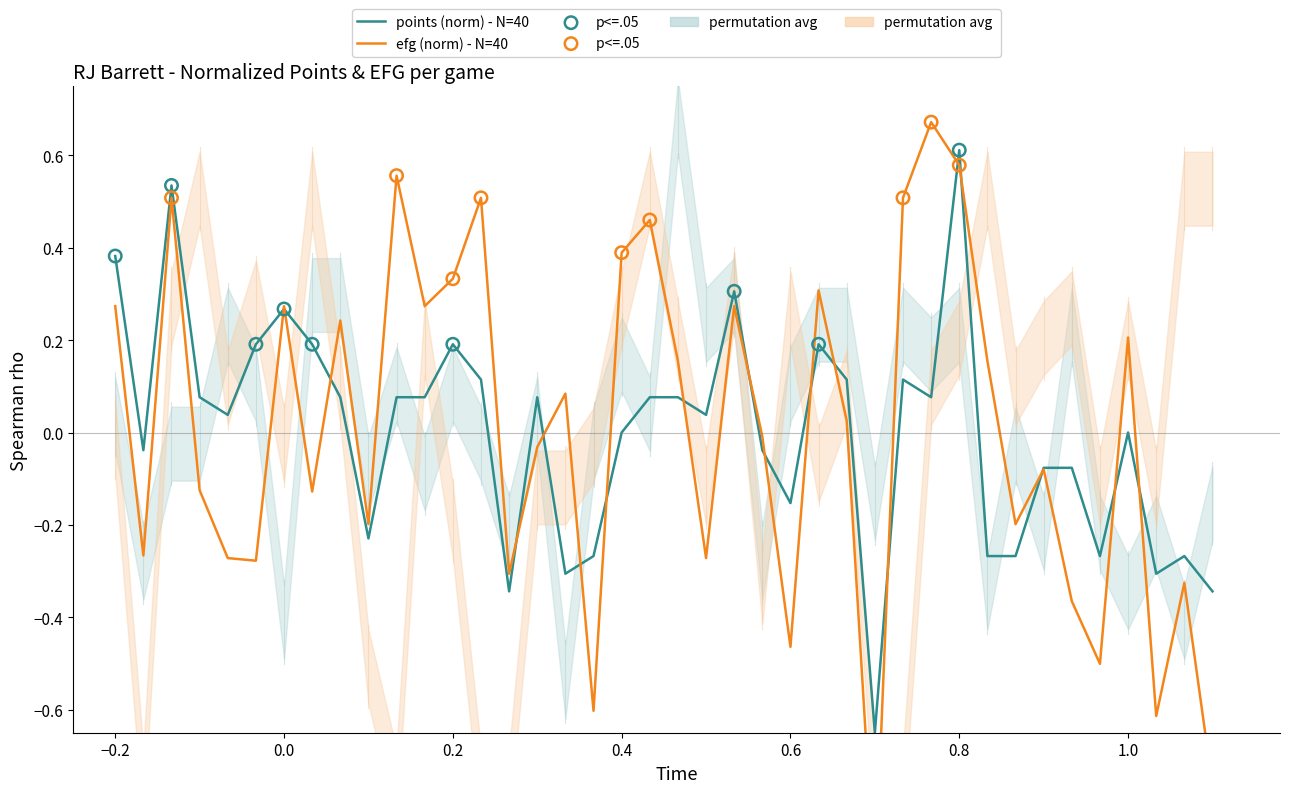

At how many categories does at least one series exceed 0?

26